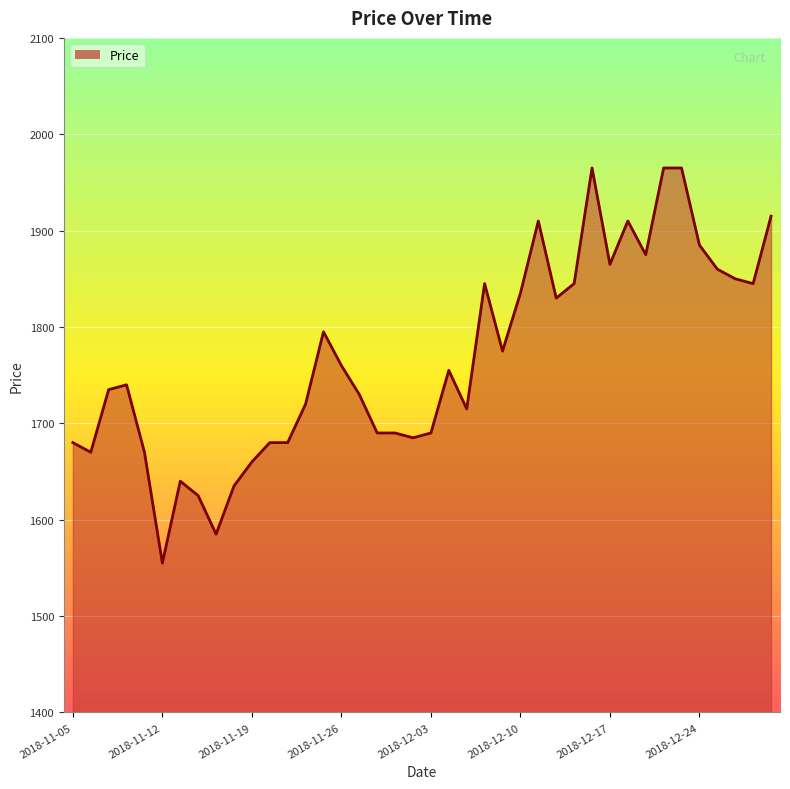

What is the greatest value displayed?

1965